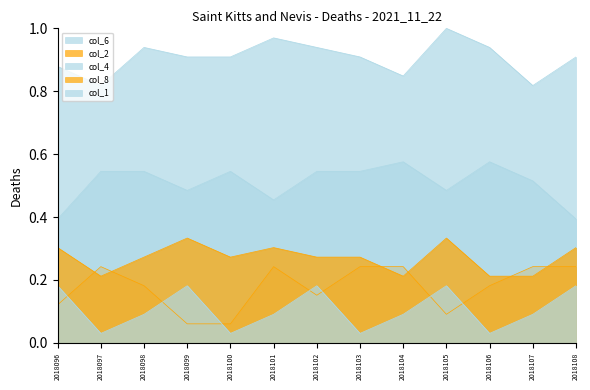

What is the value of the col_2 point at the 10th from the left?

0.1